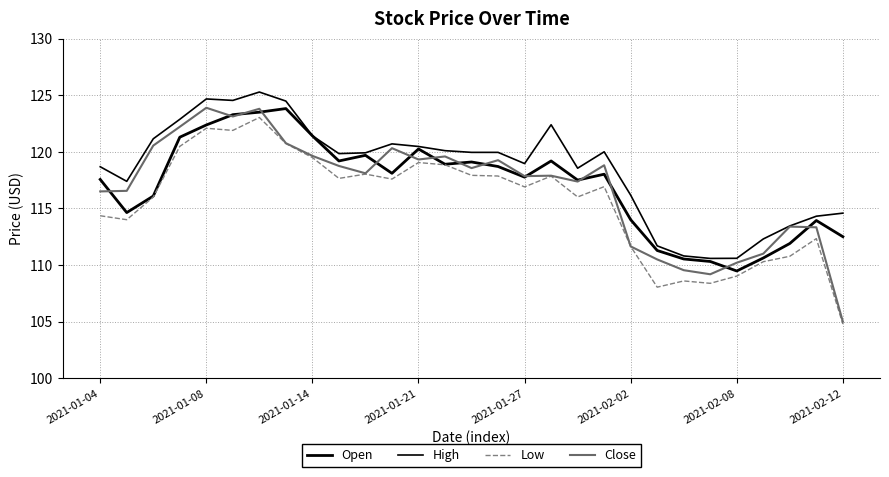

Which series has the widest spread of values?

Close